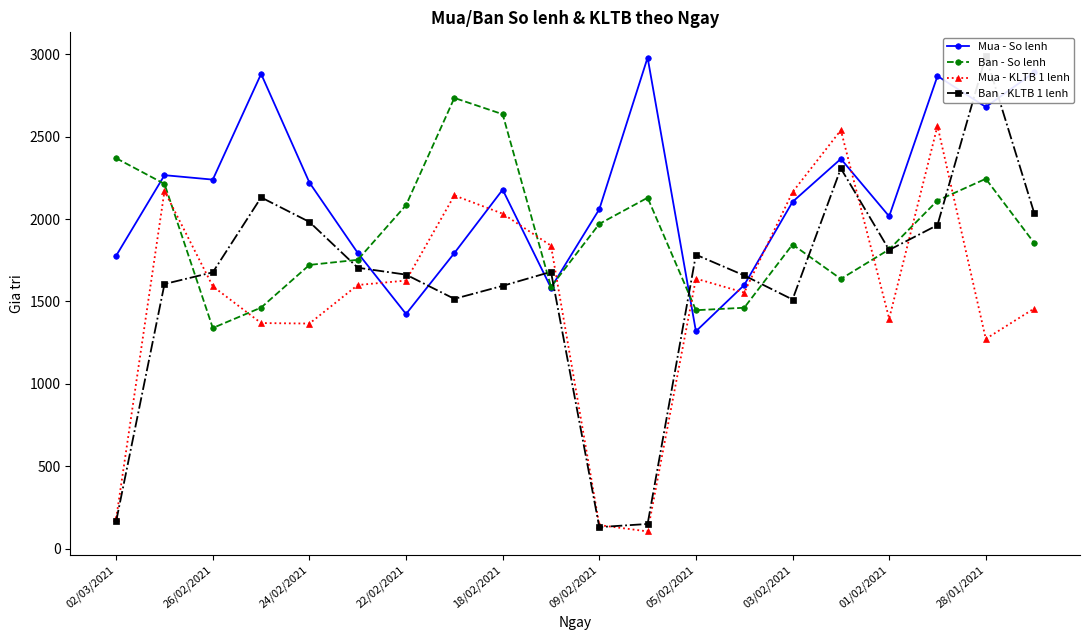

Which series ends up on top after the final intersection of Mua - So lenh and Ban - So lenh?

Mua - So lenh